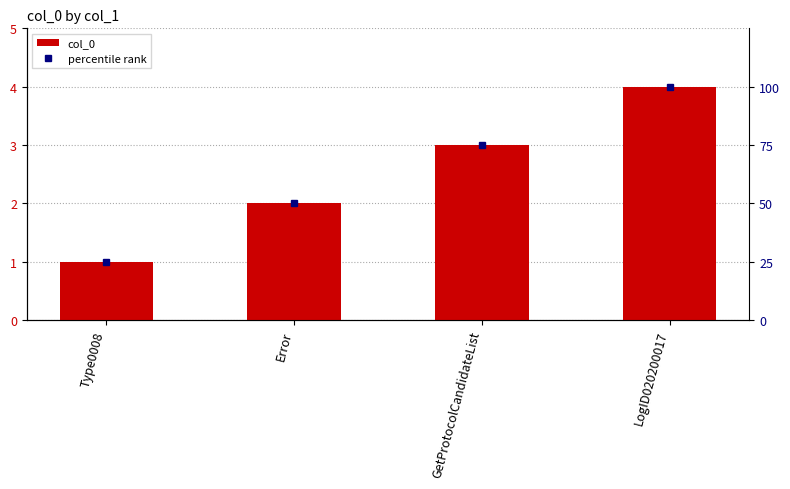

What is the difference between the highest and lowest values at Type0008?

24